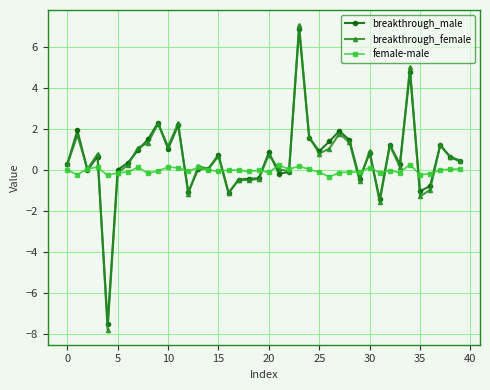

Which series has the widest spread of values?

breakthrough_female